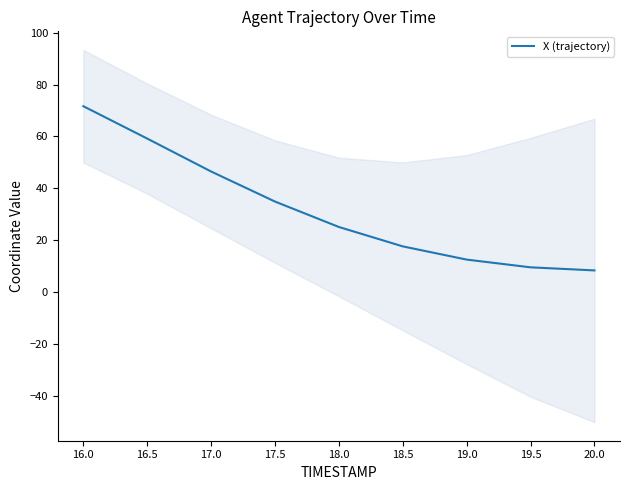

Is it true that the value at 18.5 is 6.6?

False